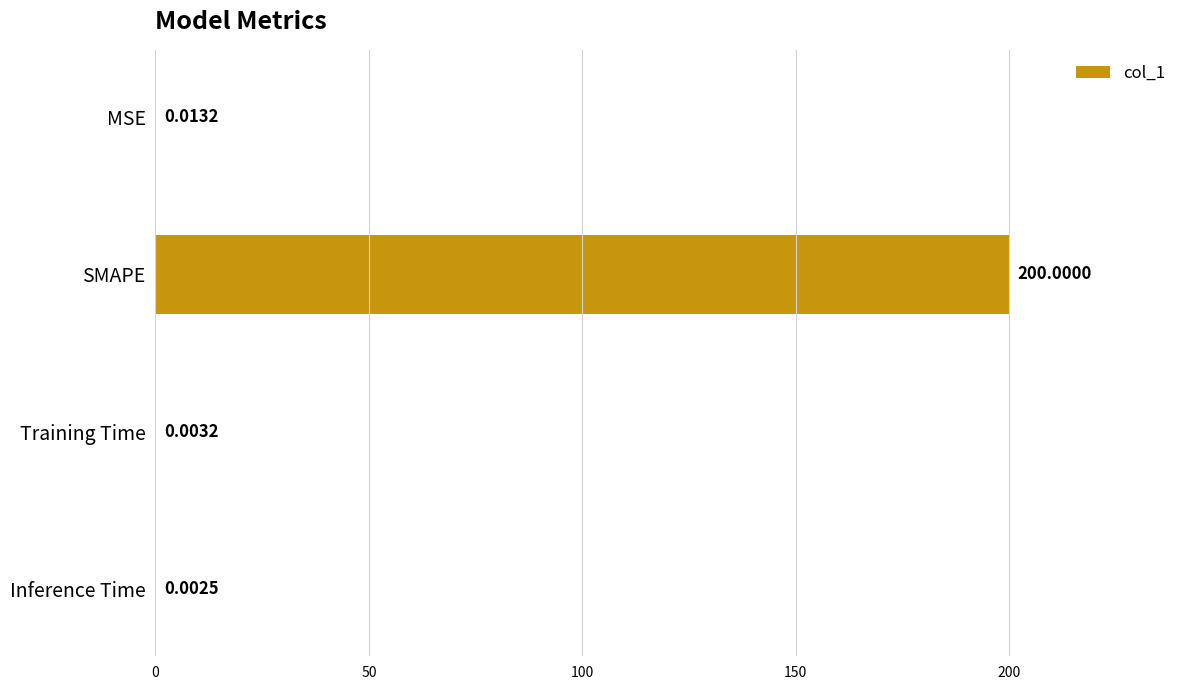

What is the sum of all values?

200.0